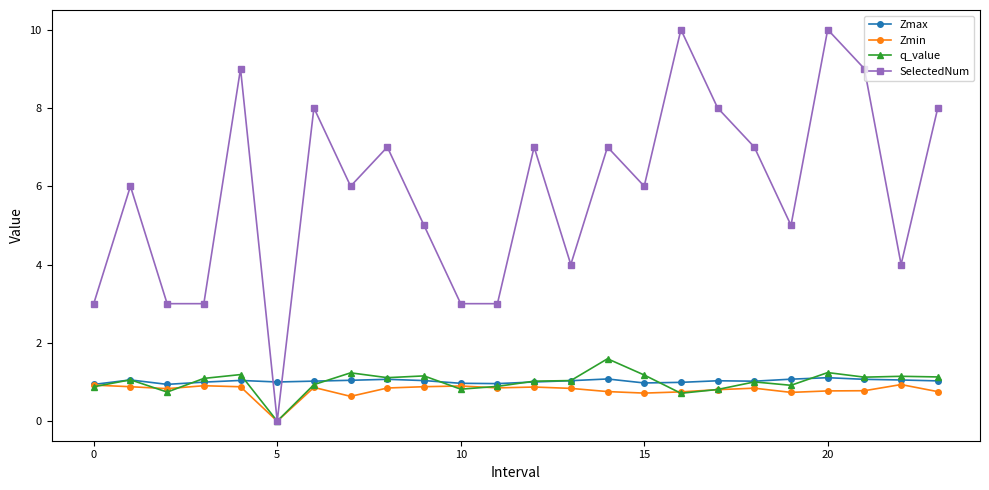

What is the difference between the maximum and minimum values in the SelectedNum series?

10.0